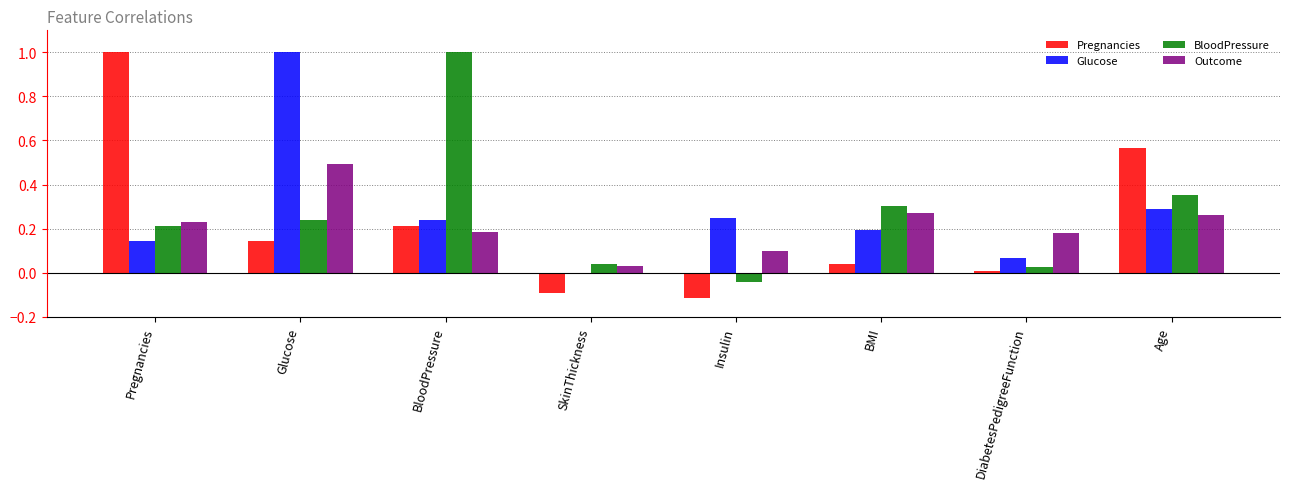

At how many categories does at least one series exceed 0?

8